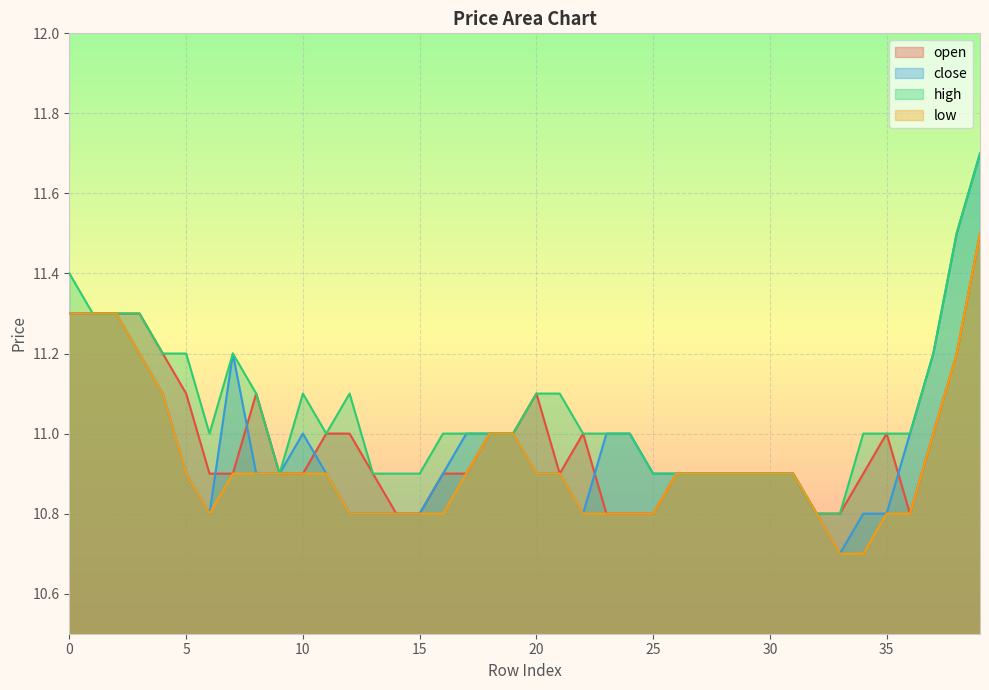

Reading right to left, what are all the values shown in this chart?

open: 39=11.5	38=11.2	37=11.0	36=10.8	35=11.0	34=10.9	33=10.8	32=10.8	31=10.9	30=10.9	29=10.9	28=10.9	27=10.9	26=10.9	25=10.8	24=10.8	23=10.8	22=11.0	21=10.9	20=11.1	19=11.0	18=11.0	17=10.9	16=10.9	15=10.8	14=10.8	13=10.9	12=11.0	11=11.0	10=10.9	9=10.9	8=11.1	7=10.9	6=10.9	5=11.1	4=11.2	3=11.3	2=11.3	1=11.3	0=11.3
close: 39=11.7	38=11.5	37=11.2	36=11.0	35=10.8	34=10.8	33=10.7	32=10.8	31=10.9	30=10.9	29=10.9	28=10.9	27=10.9	26=10.9	25=10.9	24=11.0	23=11.0	22=10.8	21=10.9	20=10.9	19=11.0	18=11.0	17=11.0	16=10.9	15=10.8	14=10.8	13=10.8	12=10.8	11=10.9	10=11.0	9=10.9	8=10.9	7=11.2	6=10.8	5=10.9	4=11.1	3=11.2	2=11.3	1=11.3	0=11.3
high: 39=11.7	38=11.5	37=11.2	36=11.0	35=11.0	34=11.0	33=10.8	32=10.8	31=10.9	30=10.9	29=10.9	28=10.9	27=10.9	26=10.9	25=10.9	24=11.0	23=11.0	22=11.0	21=11.1	20=11.1	19=11.0	18=11.0	17=11.0	16=11.0	15=10.9	14=10.9	13=10.9	12=11.1	11=11.0	10=11.1	9=10.9	8=11.1	7=11.2	6=11.0	5=11.2	4=11.2	3=11.3	2=11.3	1=11.3	0=11.4
low: 39=11.5	38=11.2	37=11.0	36=10.8	35=10.8	34=10.7	33=10.7	32=10.8	31=10.9	30=10.9	29=10.9	28=10.9	27=10.9	26=10.9	25=10.8	24=10.8	23=10.8	22=10.8	21=10.9	20=10.9	19=11.0	18=11.0	17=10.9	16=10.8	15=10.8	14=10.8	13=10.8	12=10.8	11=10.9	10=10.9	9=10.9	8=10.9	7=10.9	6=10.8	5=10.9	4=11.1	3=11.2	2=11.3	1=11.3	0=11.3